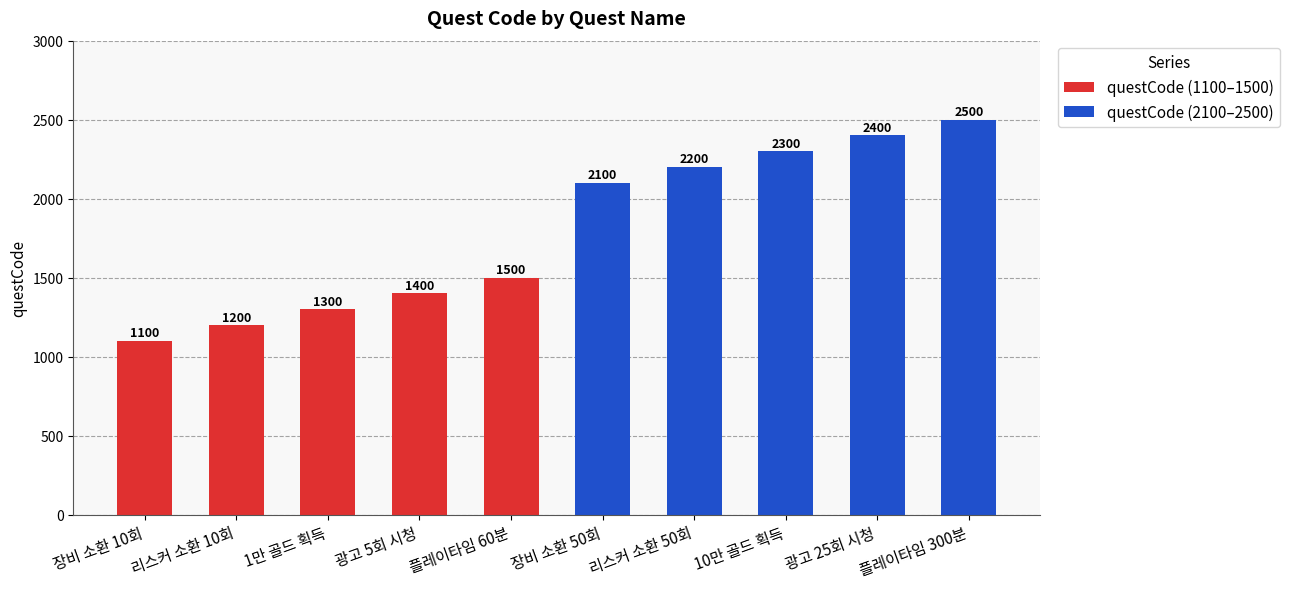

What position from the left is 플레이타임 60분?

5